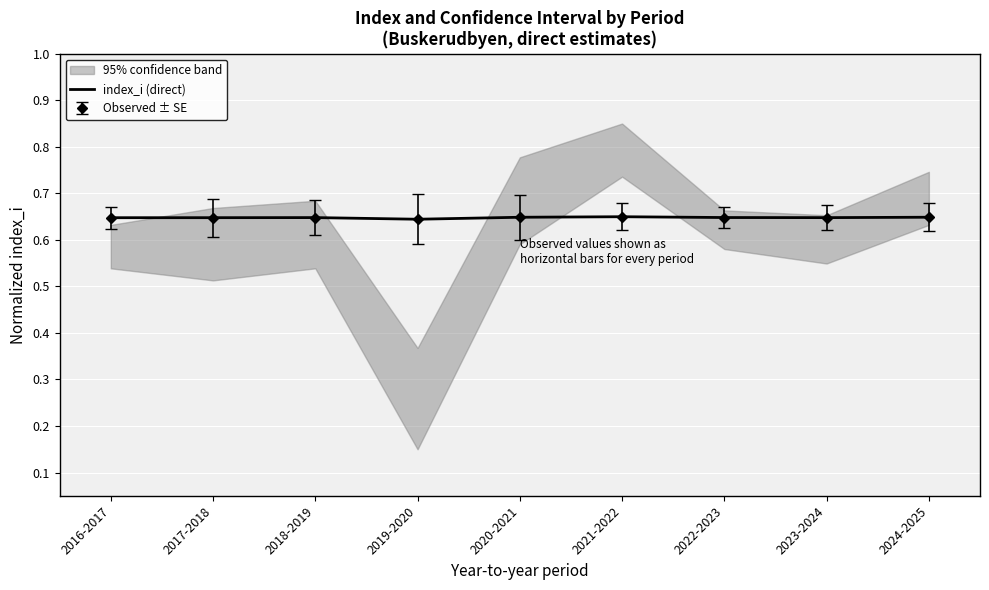

Which label corresponds to the smallest value in the chart?

2019-2020